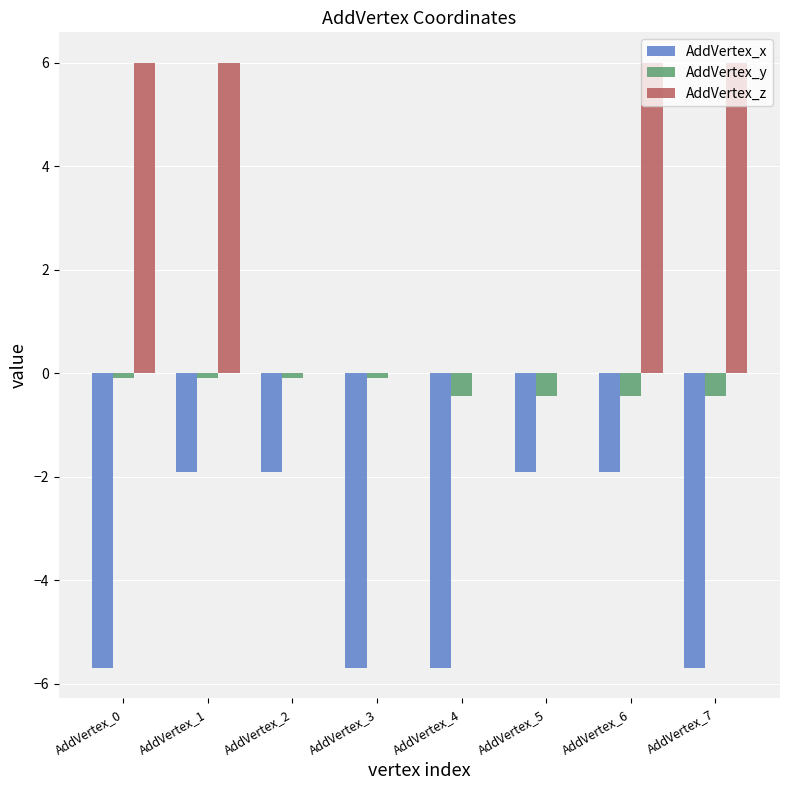

What is the sum of the AddVertex_y values at AddVertex_7 and AddVertex_6?

-0.9